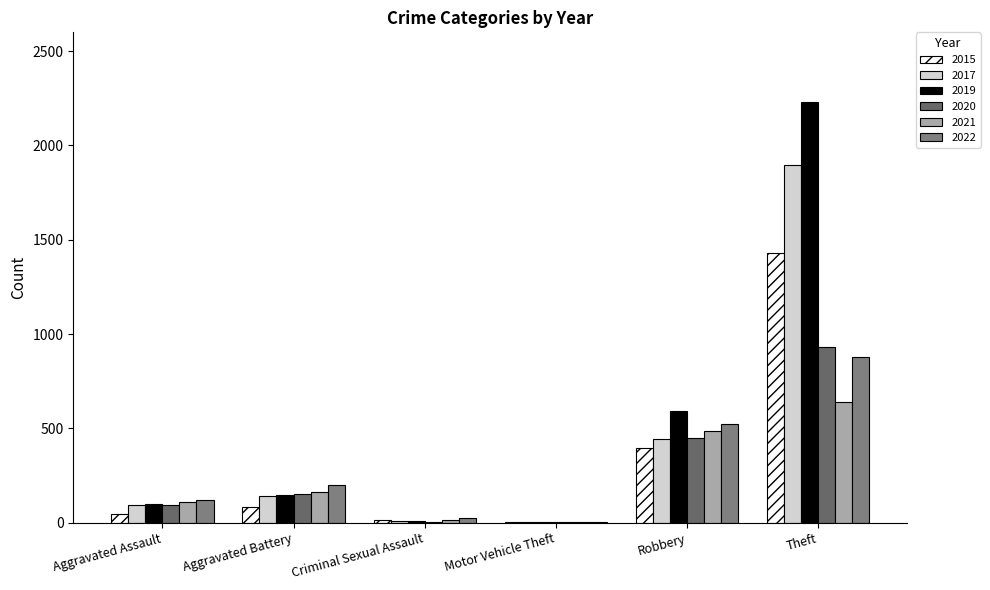

Which has a higher value, Aggravated Assault or Robbery?

Robbery